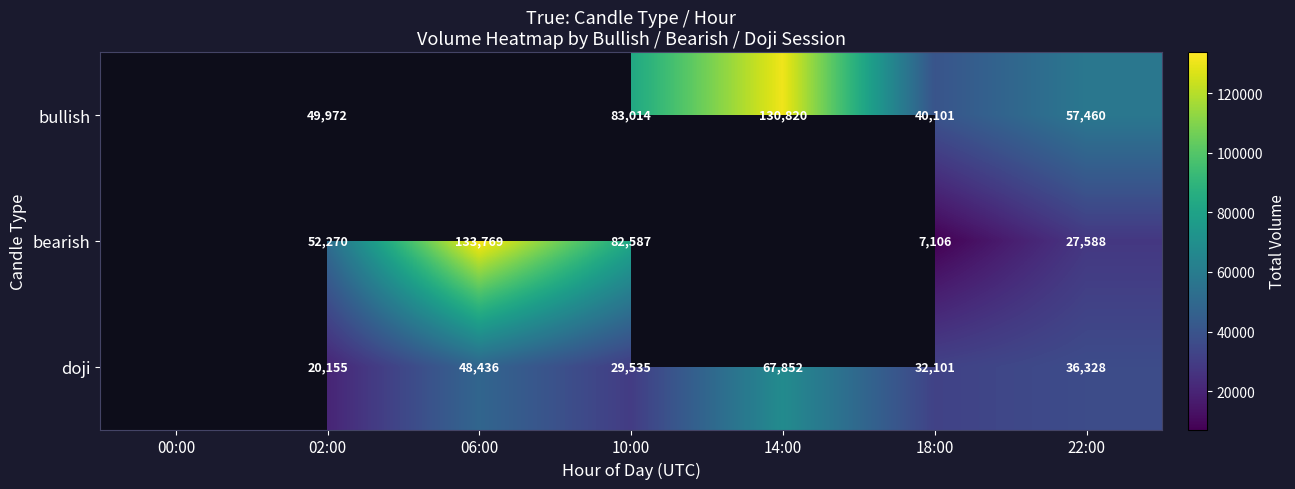

What is the total value across all series at 22:00?

121376